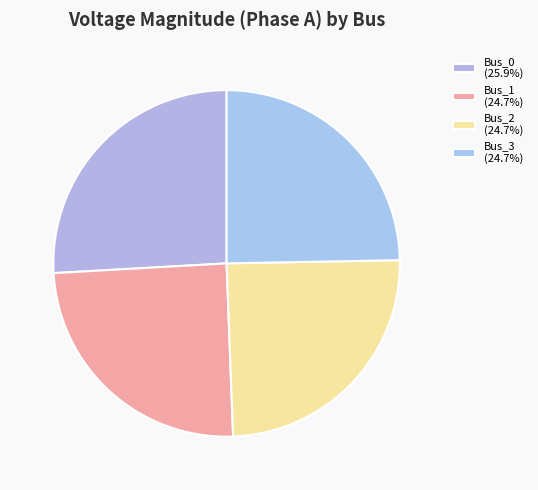

Is the sum of Bus_0 and Bus_3 greater than half?

Yes